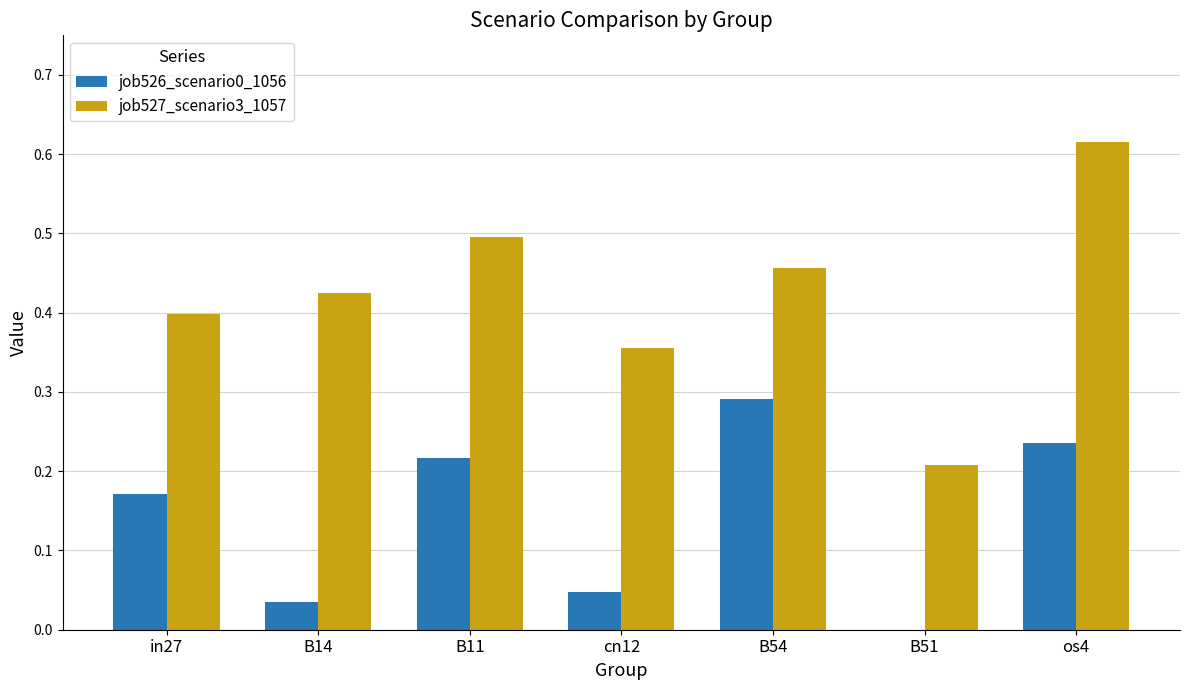

Are the bars grouped side by side (vs. stacked)?

Yes